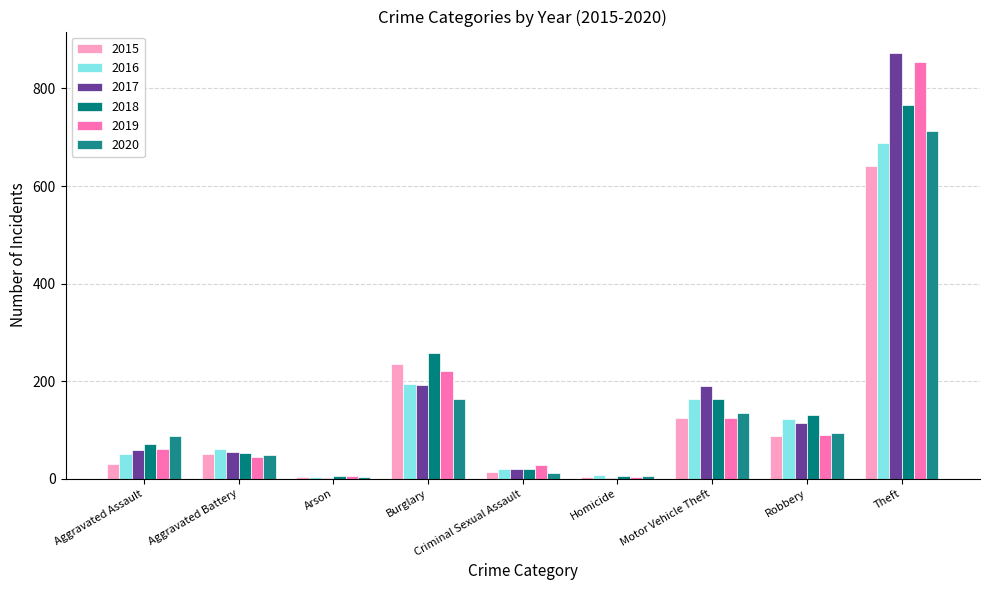

Which series has the largest total across all categories?

2017